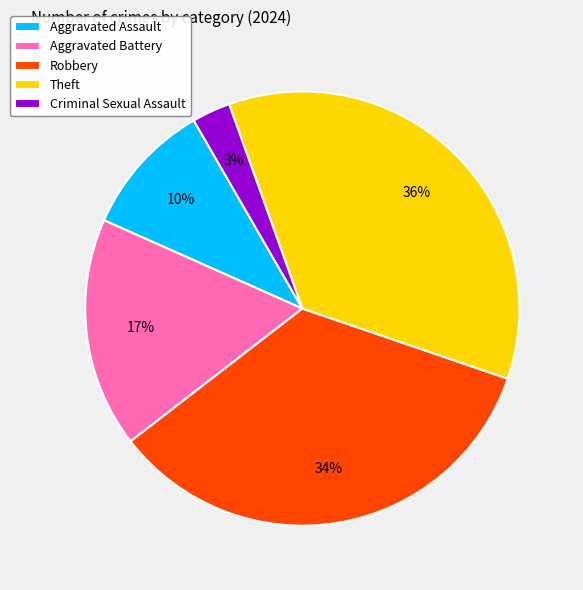

How many segments does this pie chart have?

5